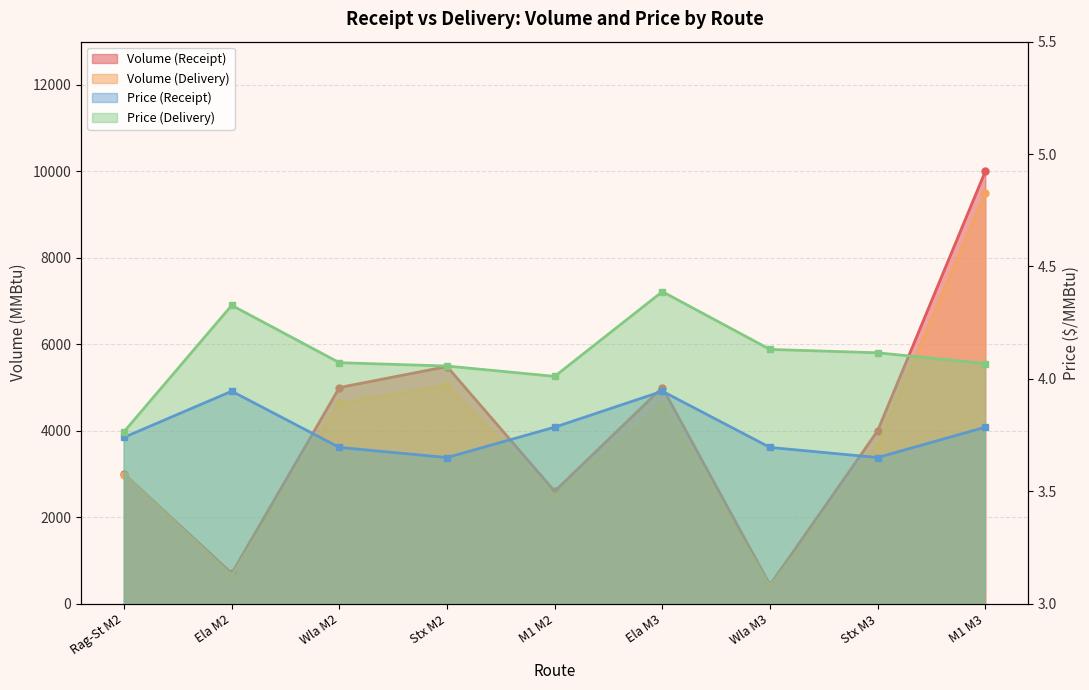

What is the sum of all Price (Delivery) values?

36.9